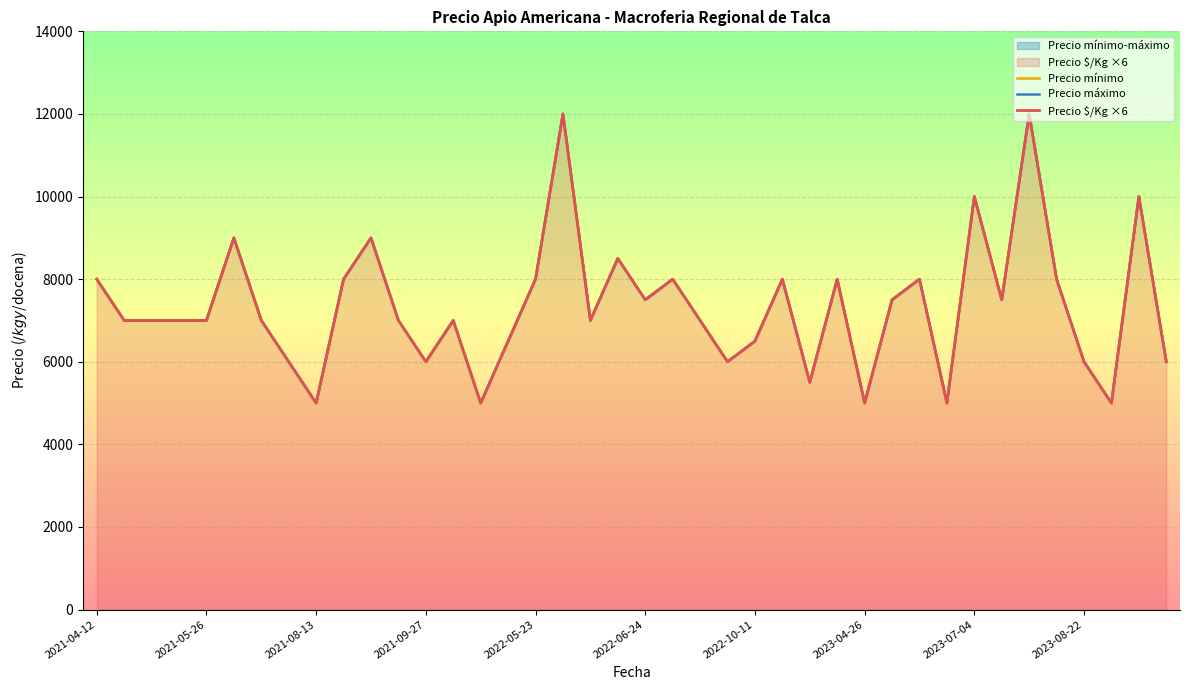

What is the difference between the maximum and minimum values in the Precio $/Kg ×6 series?

7002